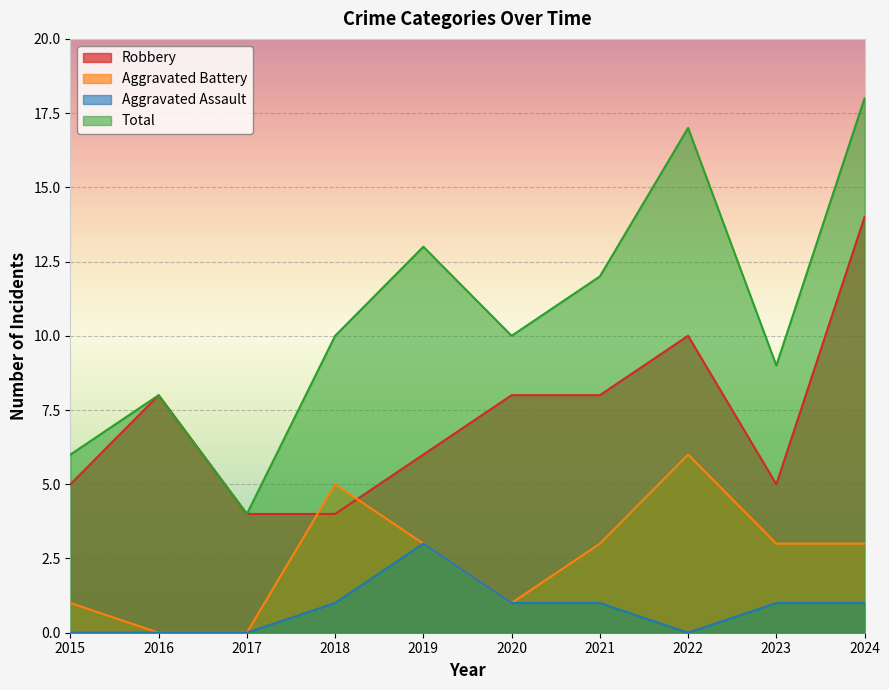

How many lines are shown in the chart?

4